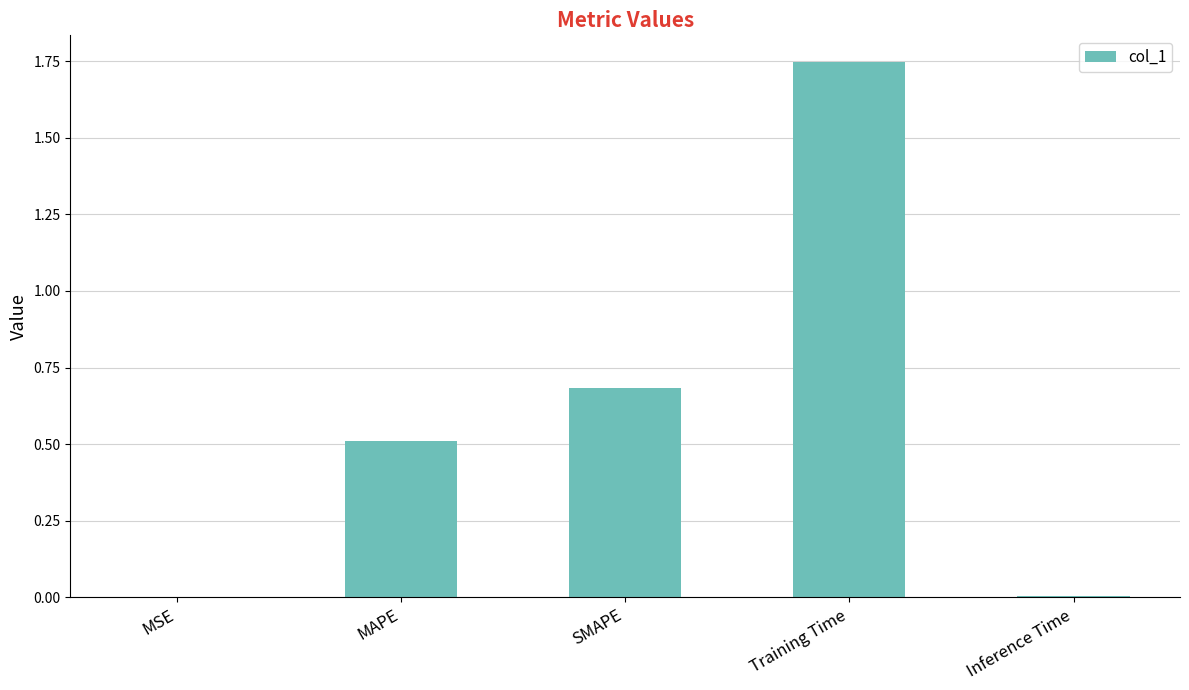

The chart shows a value of 0.0 at Inference Time. True or false?

True